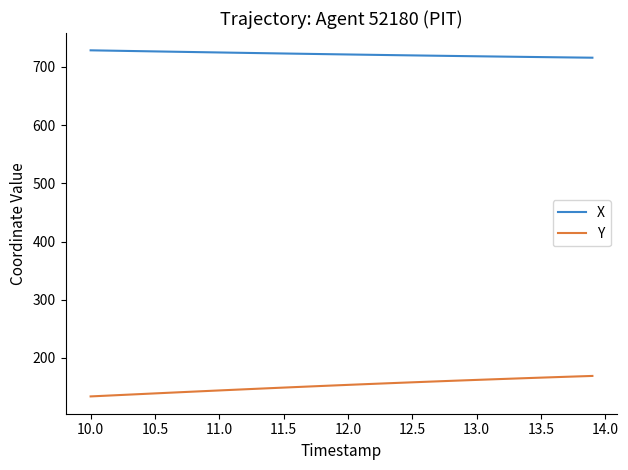

What is the minimum value shown in the chart?

133.8